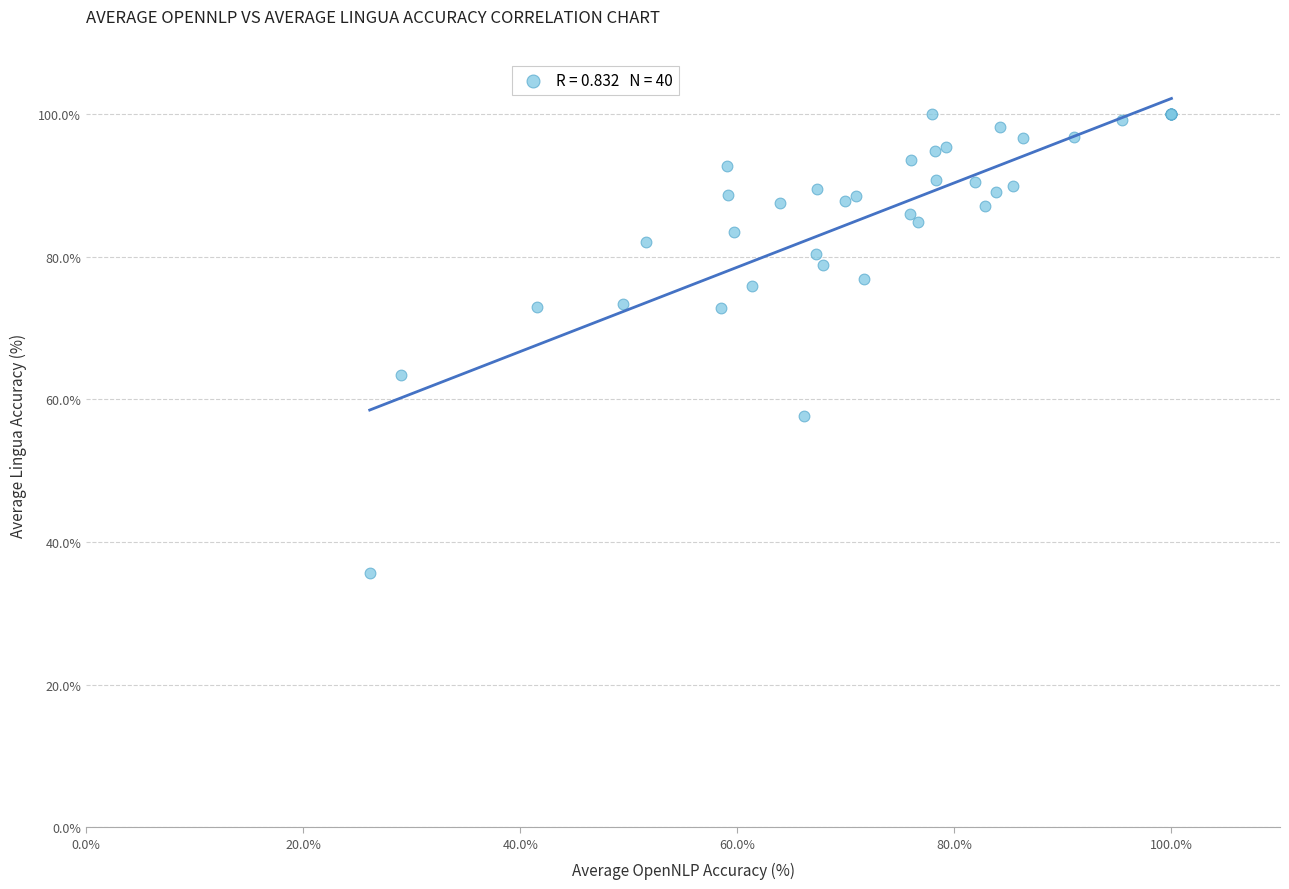

What Y value in the scatter plot is closest to 67?

63.4